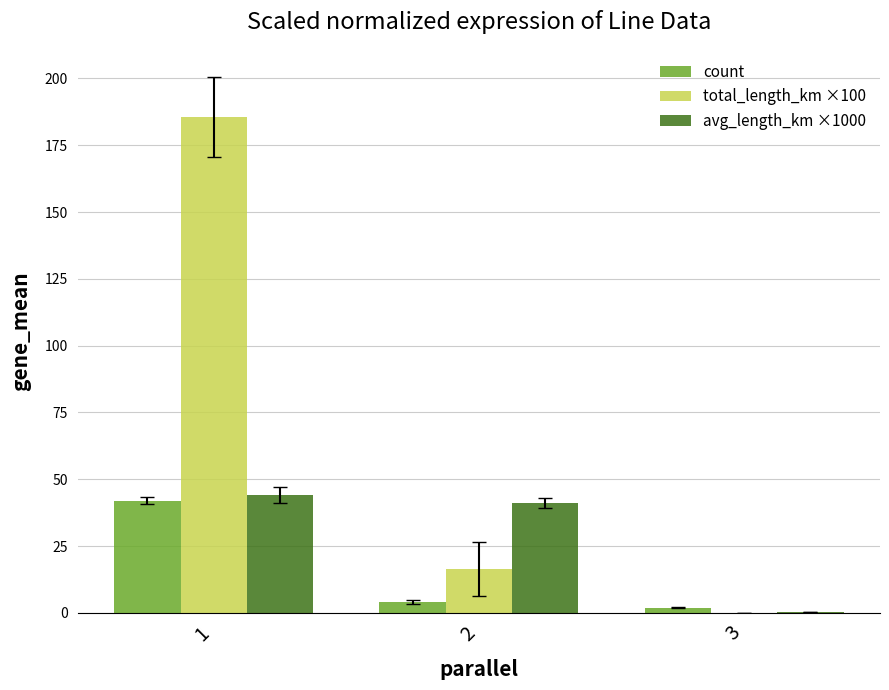

Reading left to right, transcribe all the data shown in this chart.

count: 42.0	4.0	2.0
total_length_km ×100: 185.7	16.4	0.1
avg_length_km ×1000: 44.2	41.1	0.3